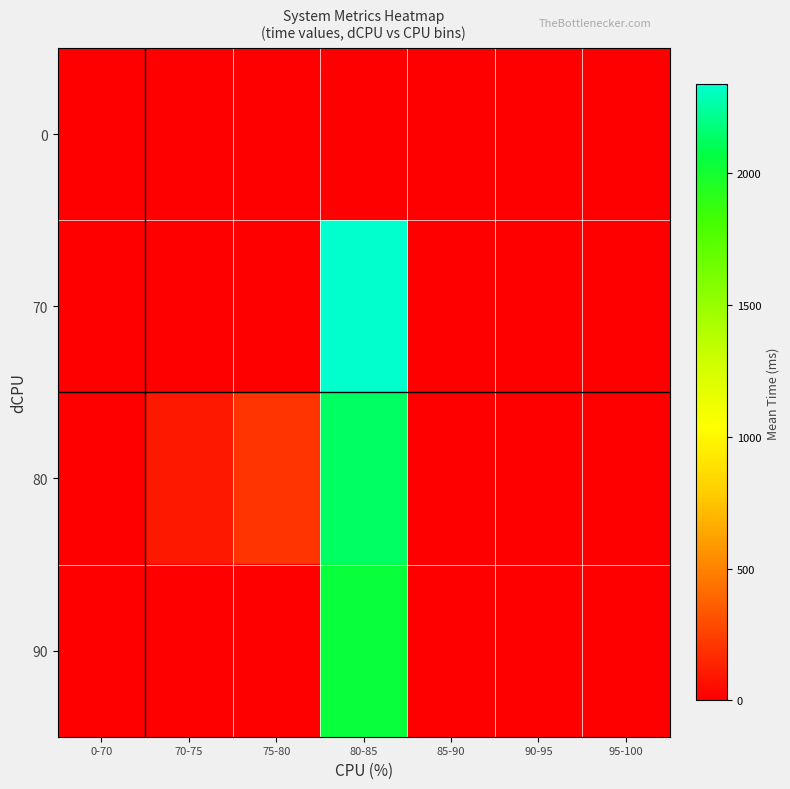

Reading left to right, what are all the values shown in this chart?

0: 0-70=0.0	70-75=0.0	75-80=0.0	80-85=0.0	85-90=0.0	90-95=0.0	95-100=0.0
70: 0-70=0.0	70-75=0.0	75-80=0.0	80-85=2337.7	85-90=0.0	90-95=0.0	95-100=0.0
80: 0-70=0.0	70-75=100.0	75-80=201.0	80-85=2135.3	85-90=0.0	90-95=0.0	95-100=0.0
90: 0-70=0.0	70-75=0.0	75-80=0.0	80-85=2037.3	85-90=0.0	90-95=0.0	95-100=0.0